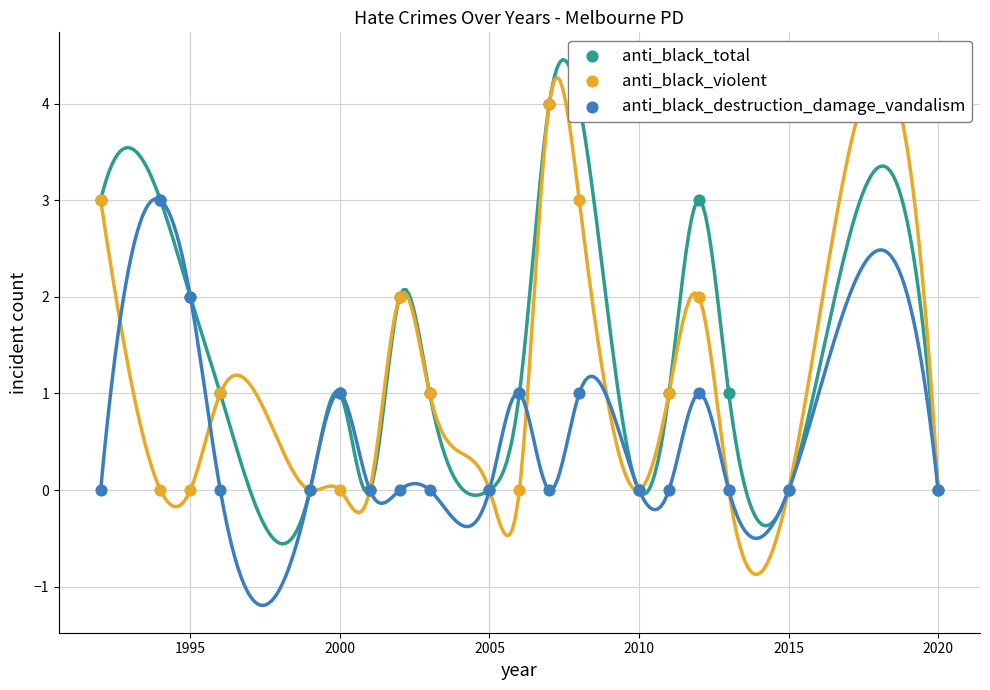

Which series reaches the minimum Y coordinate?

anti_black_total